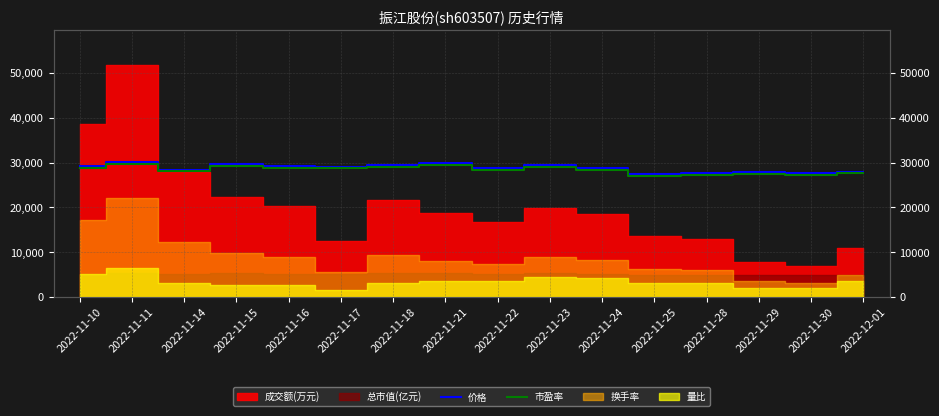

List the labels in order of 市盈率 value, smallest first.

2022-11-25, 2022-11-28, 2022-11-30, 2022-11-29, 2022-12-01, 2022-11-14, 2022-11-24, 2022-11-22, 2022-11-17, 2022-11-16, 2022-11-10, 2022-11-18, 2022-11-23, 2022-11-15, 2022-11-21, 2022-11-11